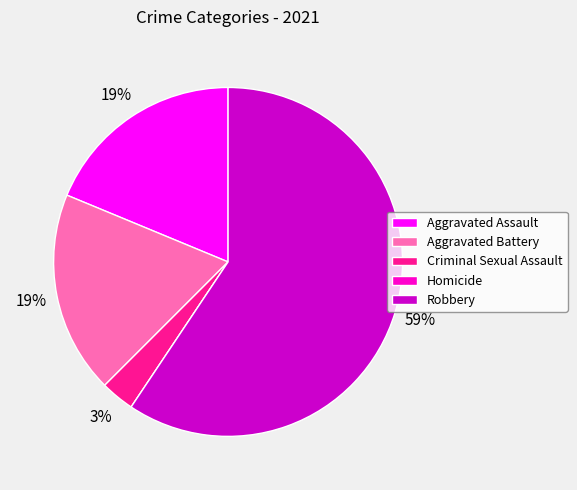

To the nearest percent, what percentage of the pie is Robbery?

59%